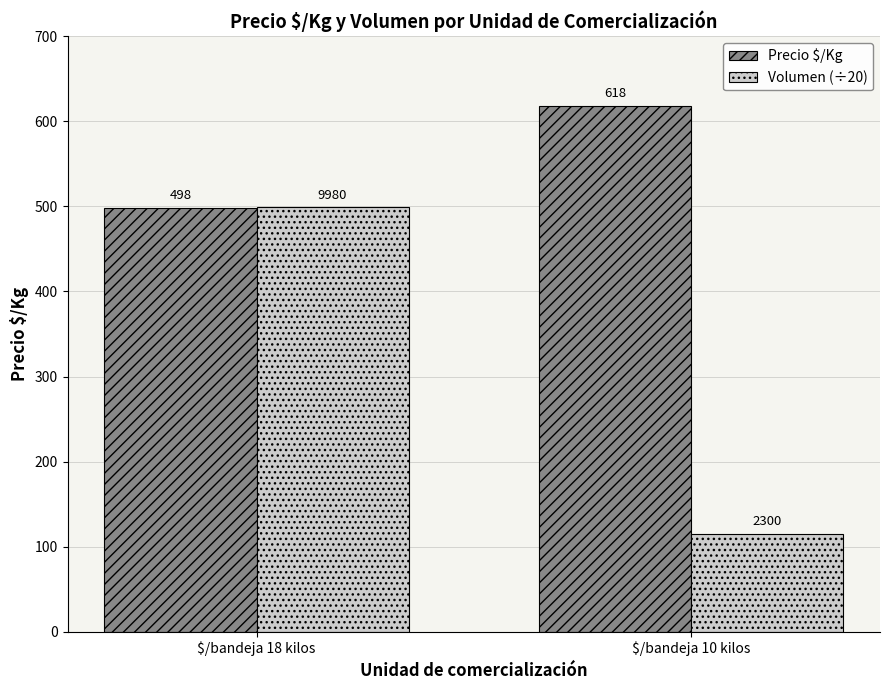

At which category is the sum across all series the highest?

$/bandeja 18 kilos